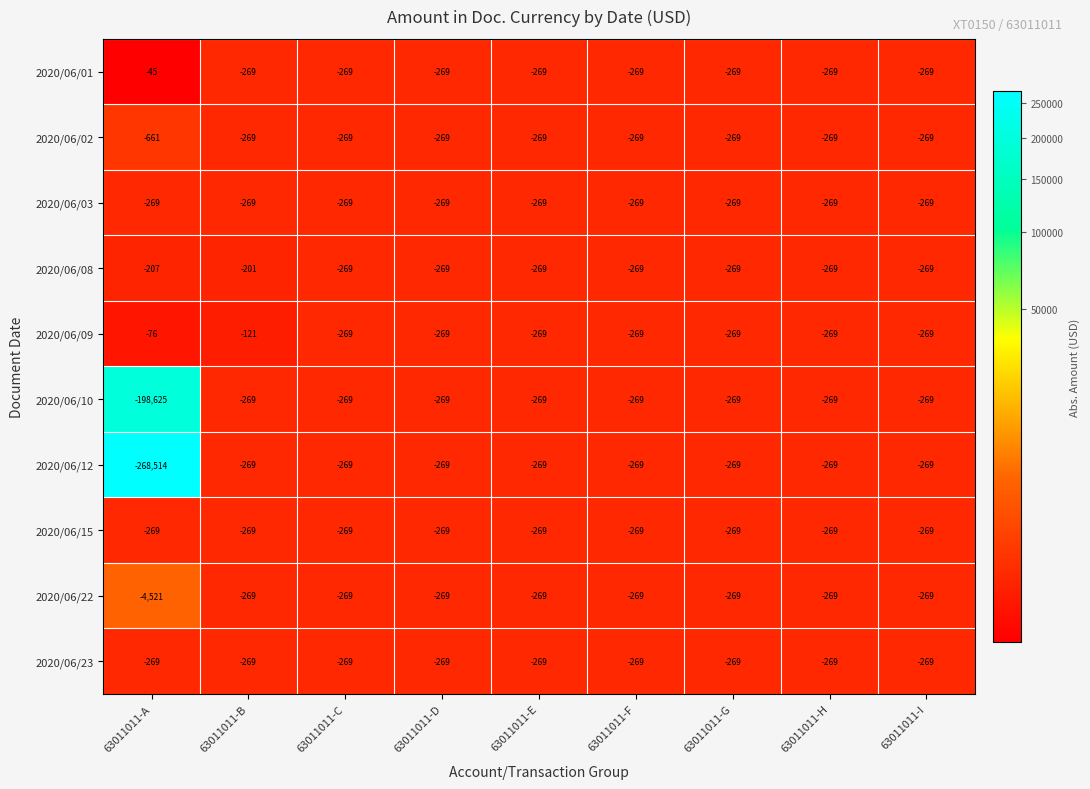

Which series has the largest range (max minus min)?

2020/06/12